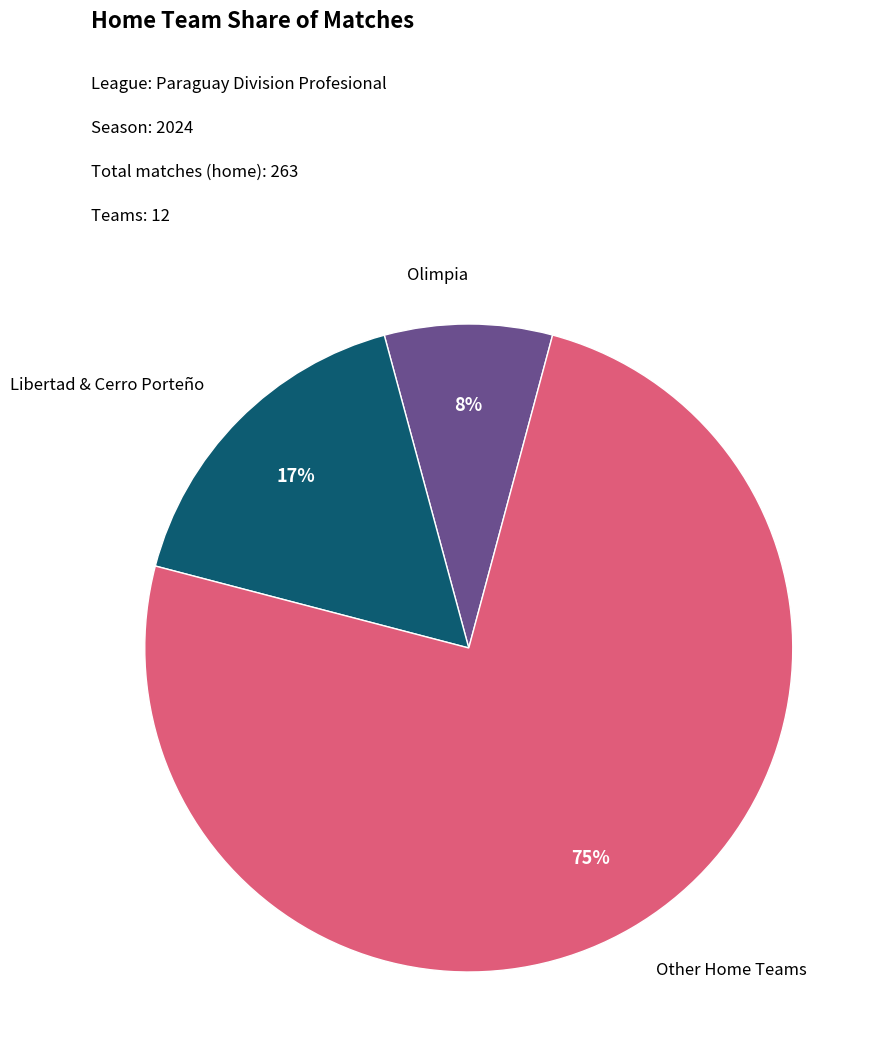

To the nearest percent, what is the difference between the largest and smallest slice percentages?

67%